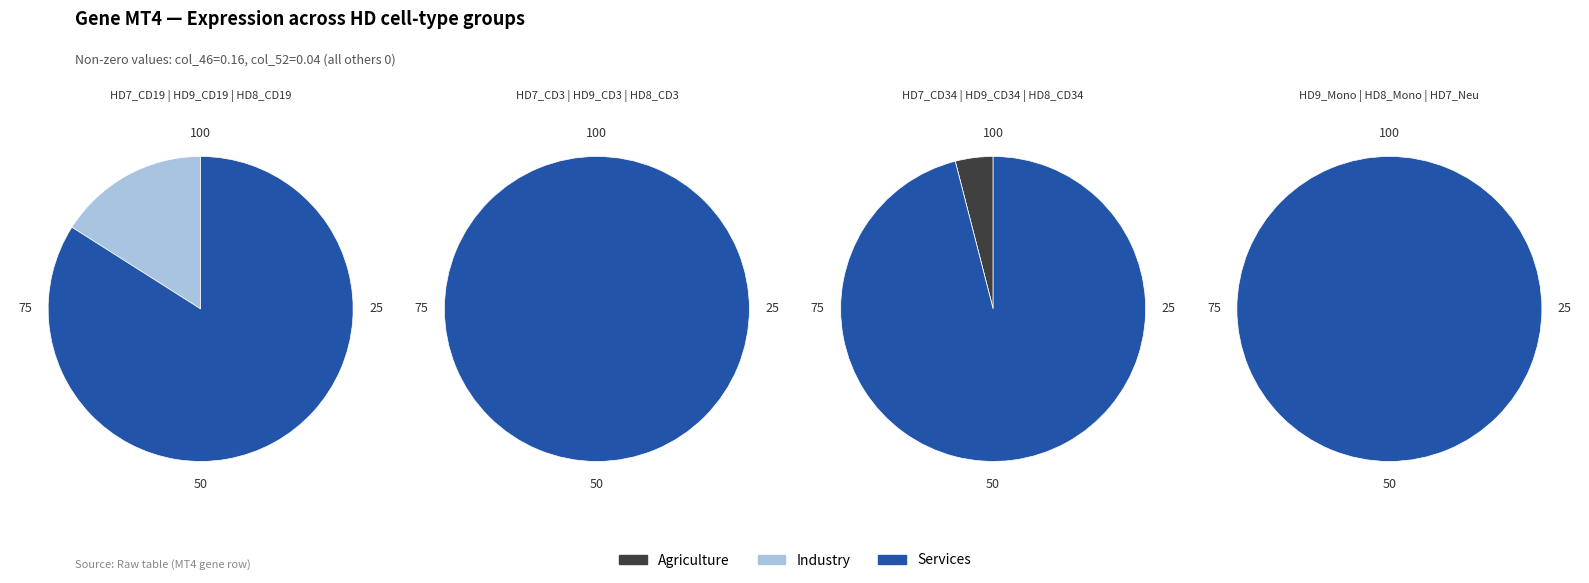

True or false: 1 accounts for 99% of the total.

False